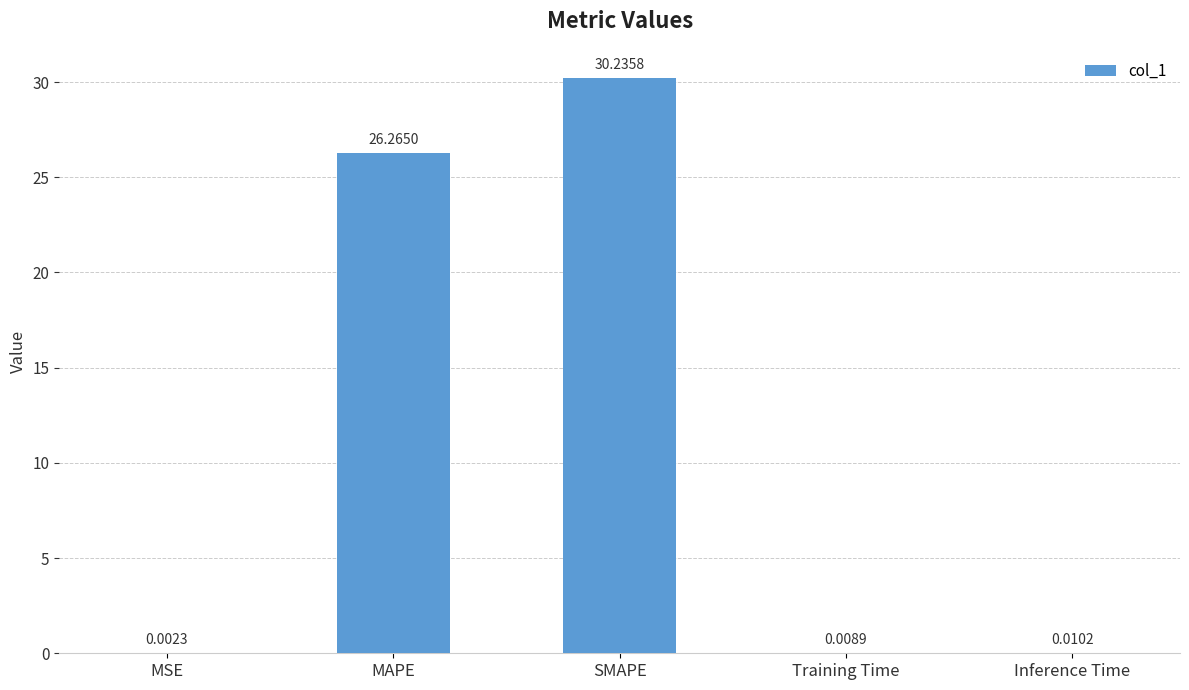

Between Inference Time and MSE, which is larger?

Inference Time